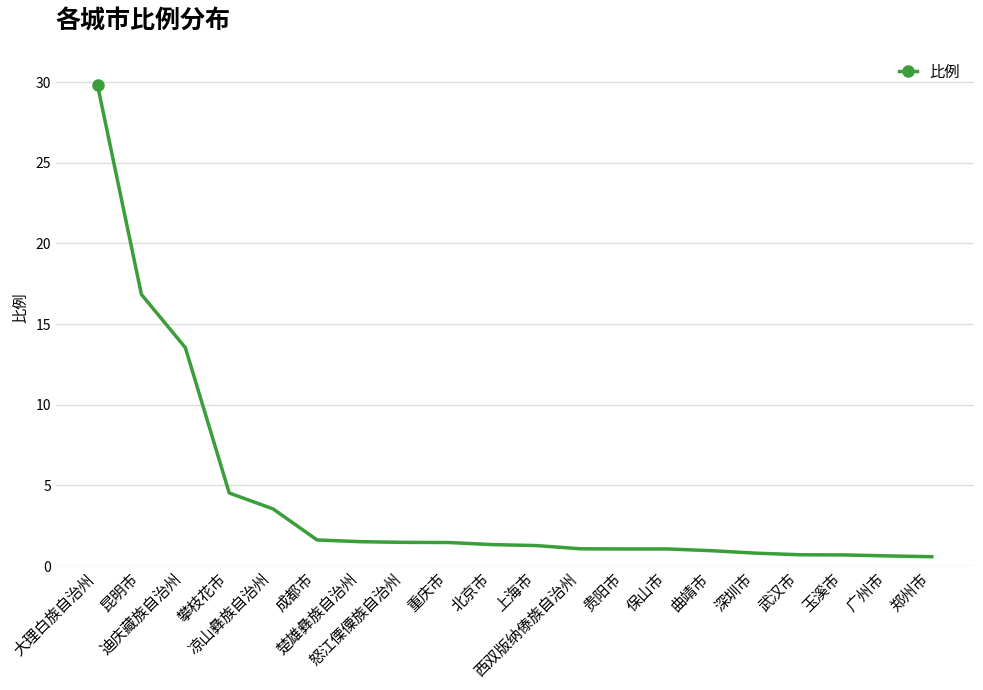

What is the difference between the maximum and minimum values?

29.2